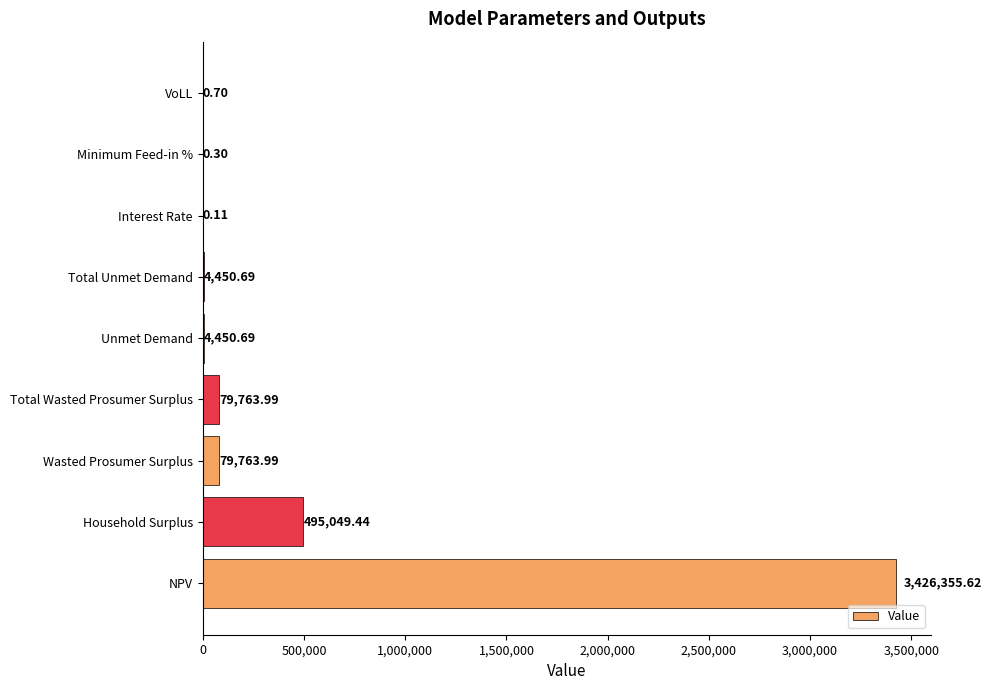

Where is the data nearest to the value 1713177?

Household Surplus